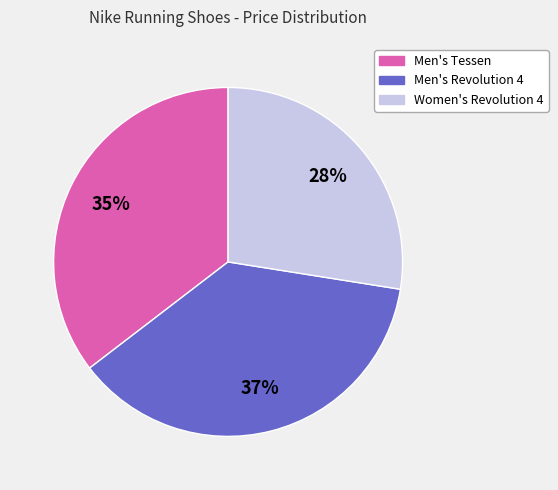

To the nearest percent, what is the average slice percentage?

33%